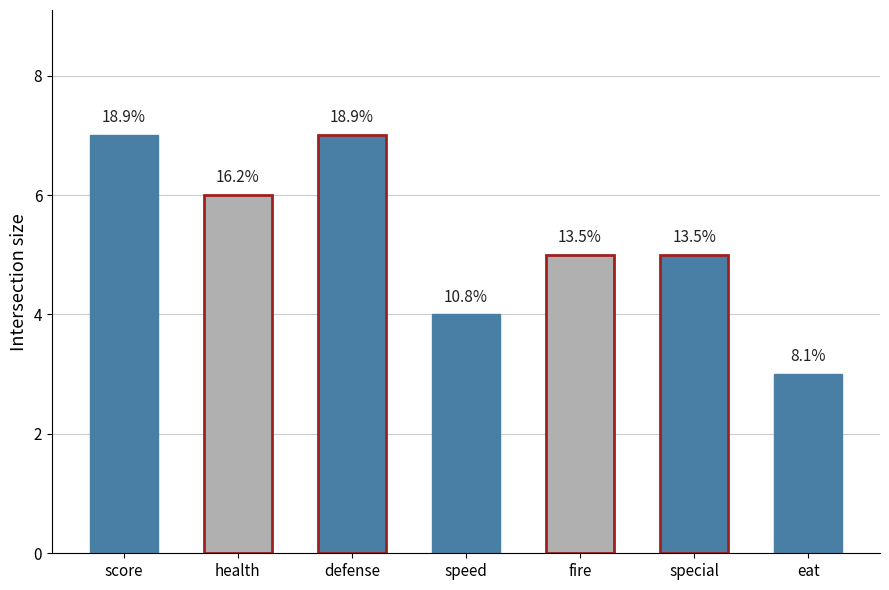

Where is the data nearest to the value 5?

fire